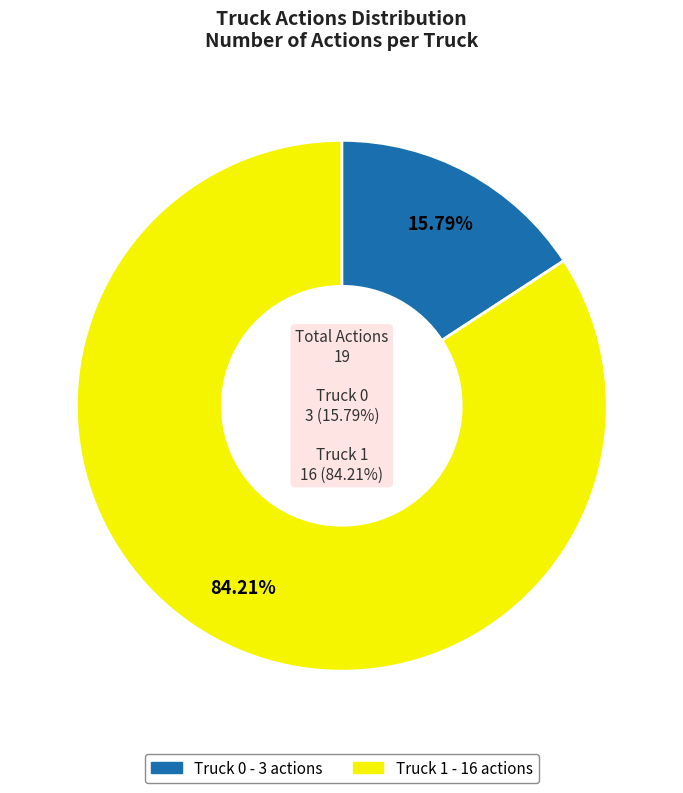

Which category accounts for the majority?

Truck 1